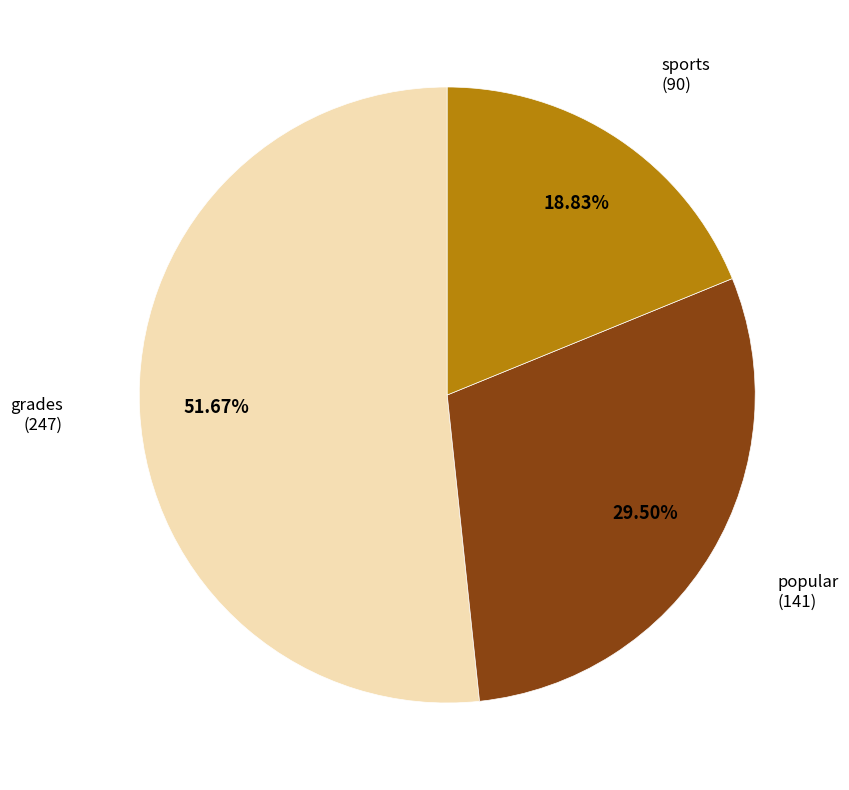

Does any single category account for the majority?

Yes